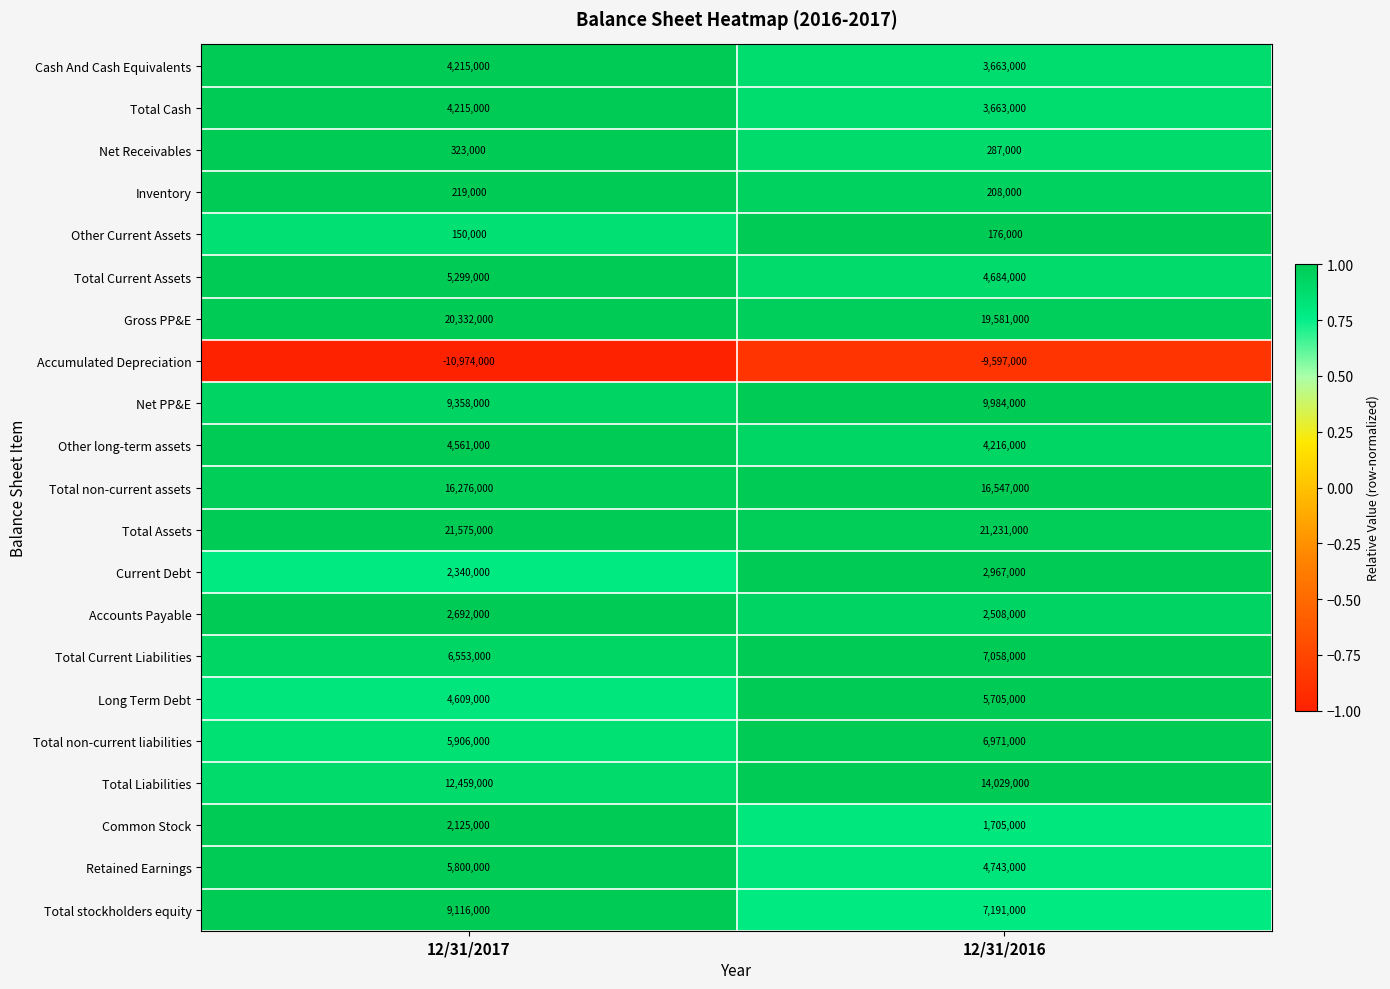

The value of Total Cash at 12/31/2017 is 1953959. True or false?

False